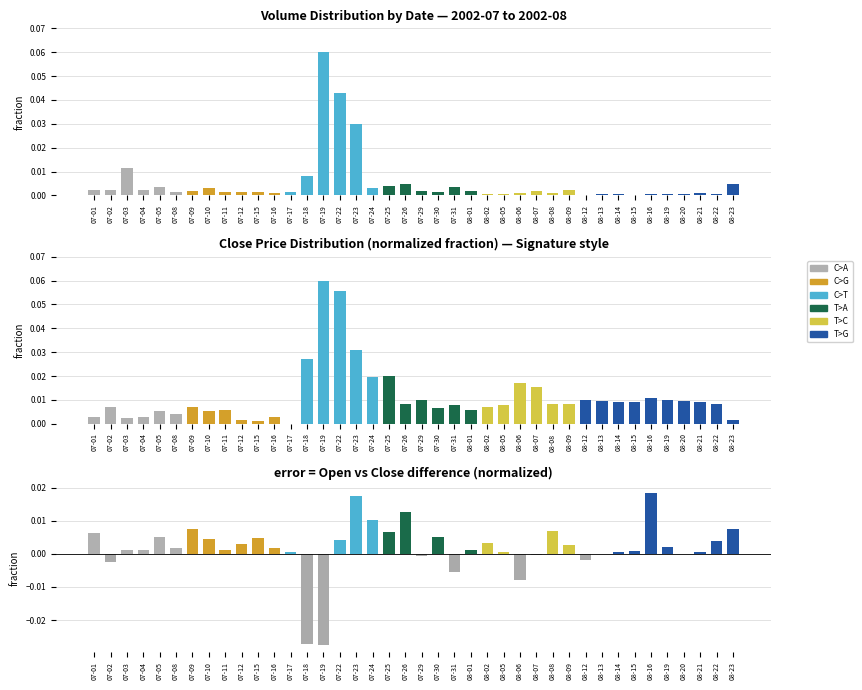

Which has a higher value, 08-01 or 08-23?

08-23